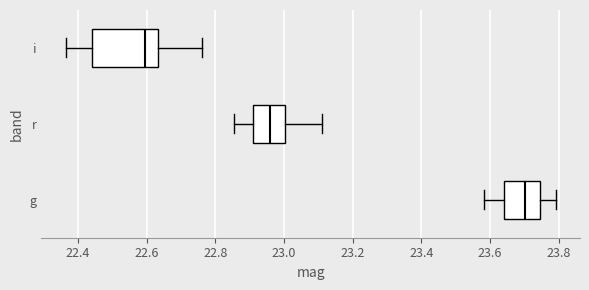

Reading bottom to top, transcribe this box plot: for each box, give where its median line is, the range the box spans, and where its two whiskers end, as read against the x-axis. The values are not printed on the chart, so give them approximately, as read against the axis.

g: median 23.70, box 23.64 to 23.74, whiskers 23.58 to 23.80
r: median 22.96, box 22.92 to 23.00, whiskers 22.86 to 23.12
i: median 22.60, box 22.44 to 22.64, whiskers 22.36 to 22.76